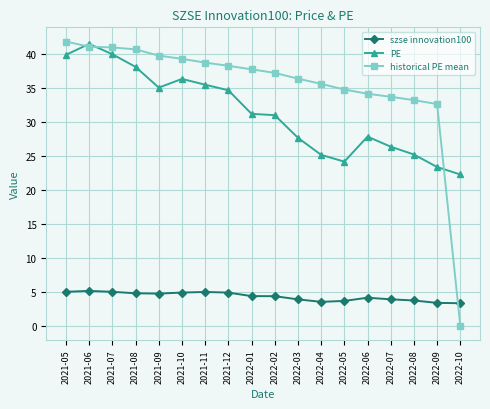

True or false: PE has a value of 39.9 at 2021-07.

True